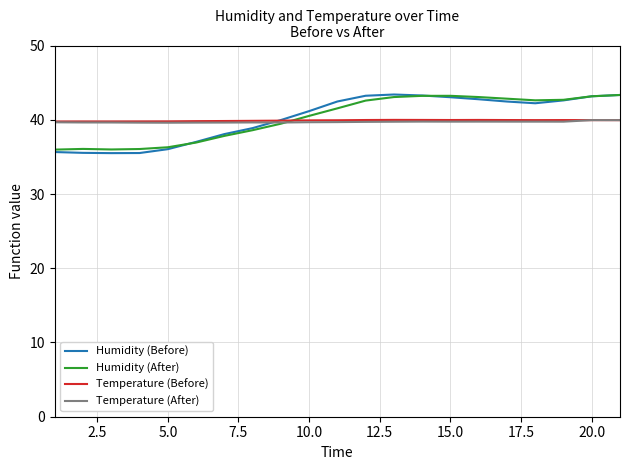

Which series has the largest range (max minus min)?

Humidity (Before)